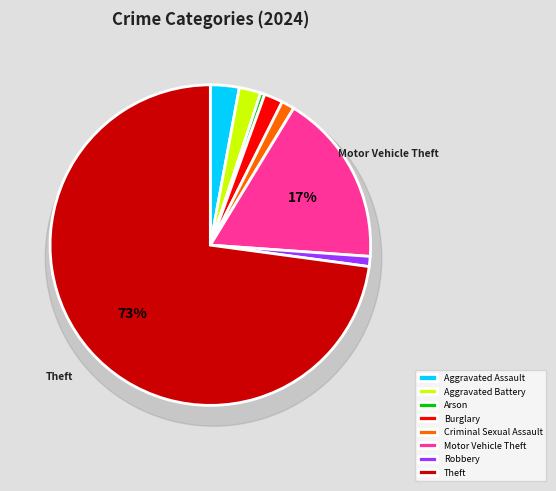

Which slice is the largest?

Theft